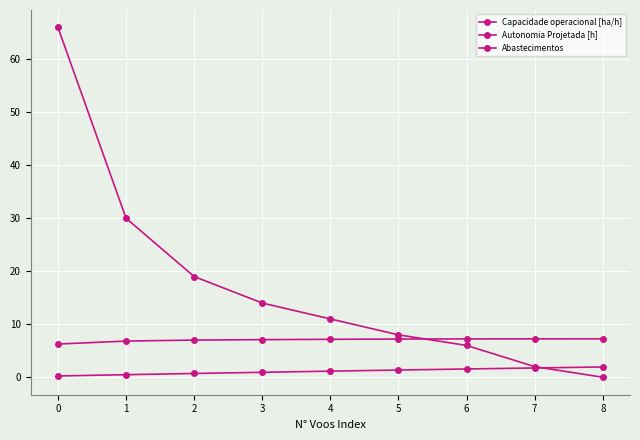

How many positive values does the Abastecimentos series have?

8